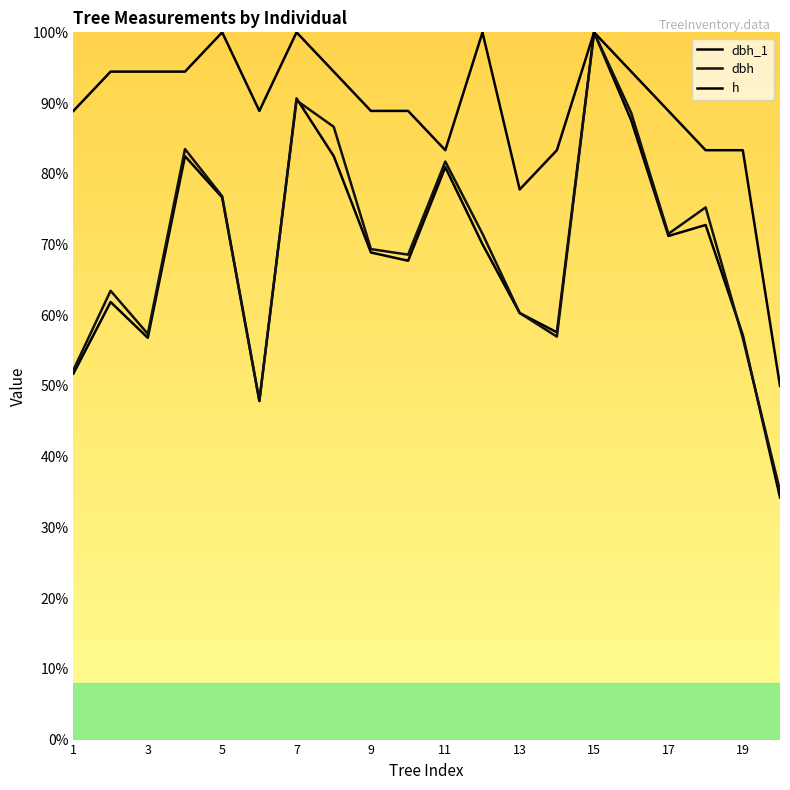

What is the average value of the dbh_1 series?

68.9